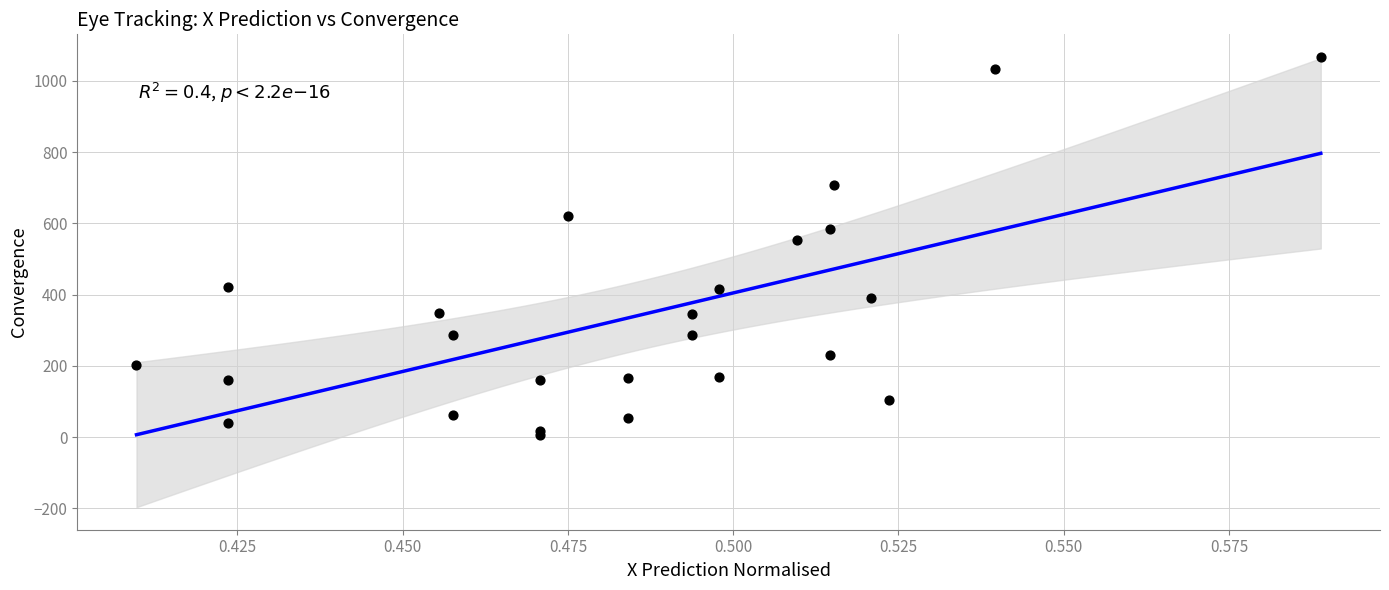

What Y value in the scatter plot is closest to 537?

552.4